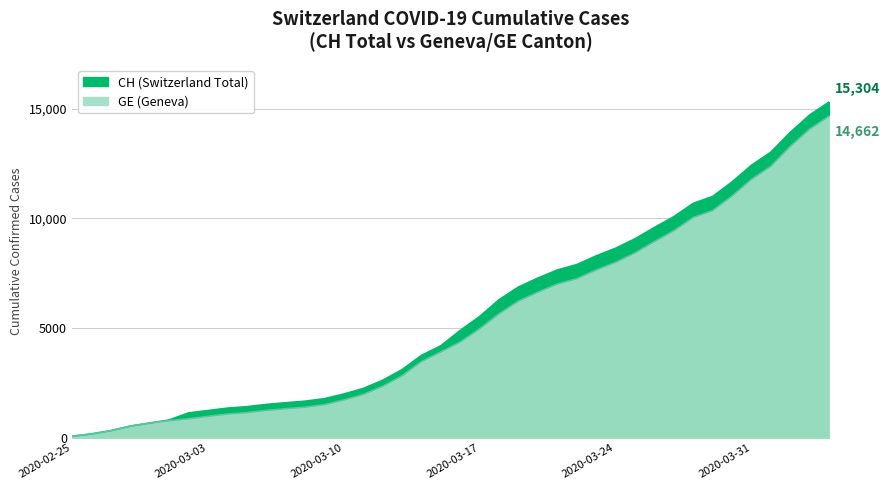

What is the label of the 26th point from the right?

2020-03-10